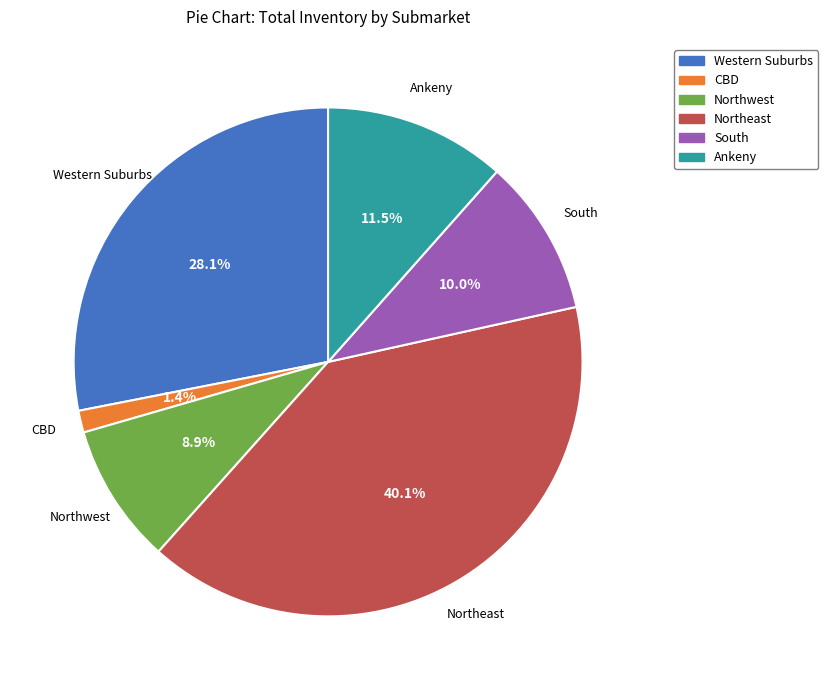

What is the ratio of the value at Northwest to the value at Ankeny?

0.8